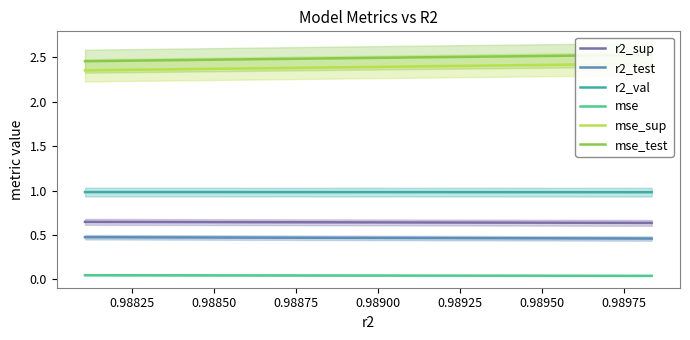

True or false: r2_test and r2_sup intersect in this chart.

False